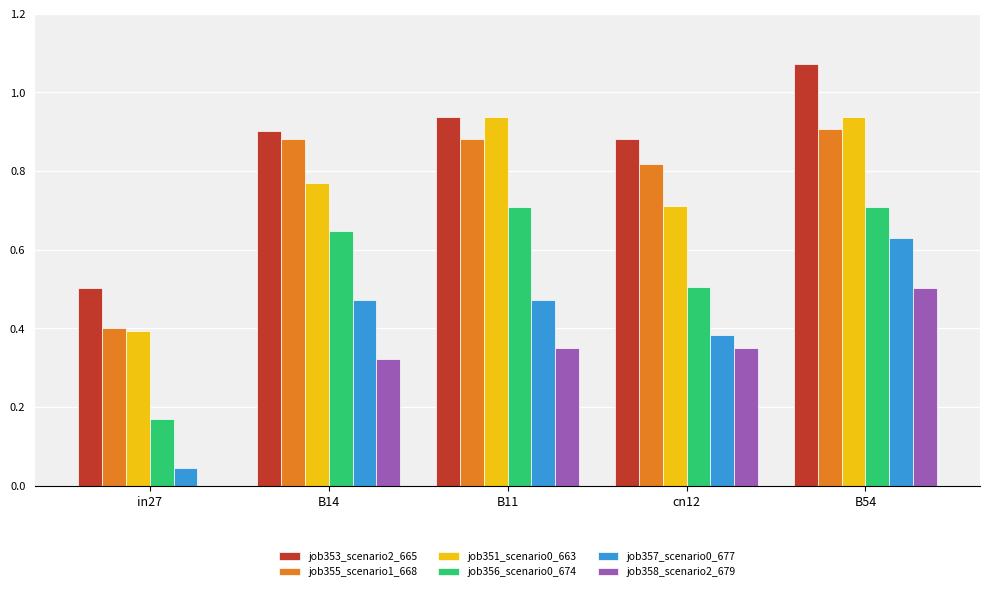

At which category does the chart reach its peak across all series?

B54